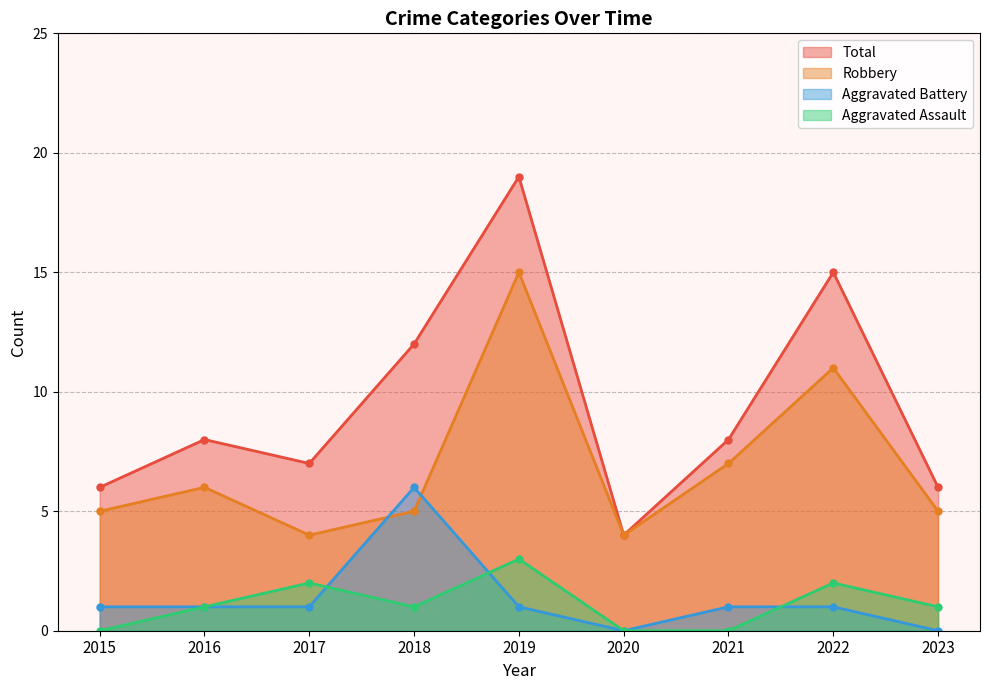

In Robbery, how many points are higher than both neighbors (excluding endpoints)?

3